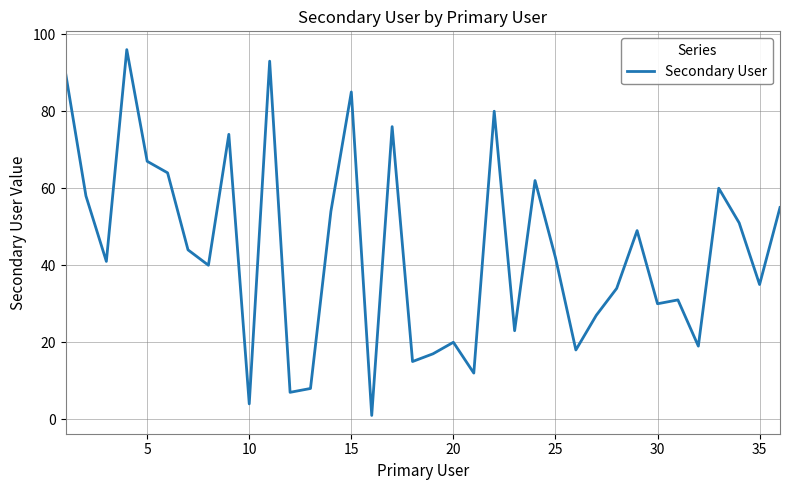

What is the maximum value shown in the chart?

96